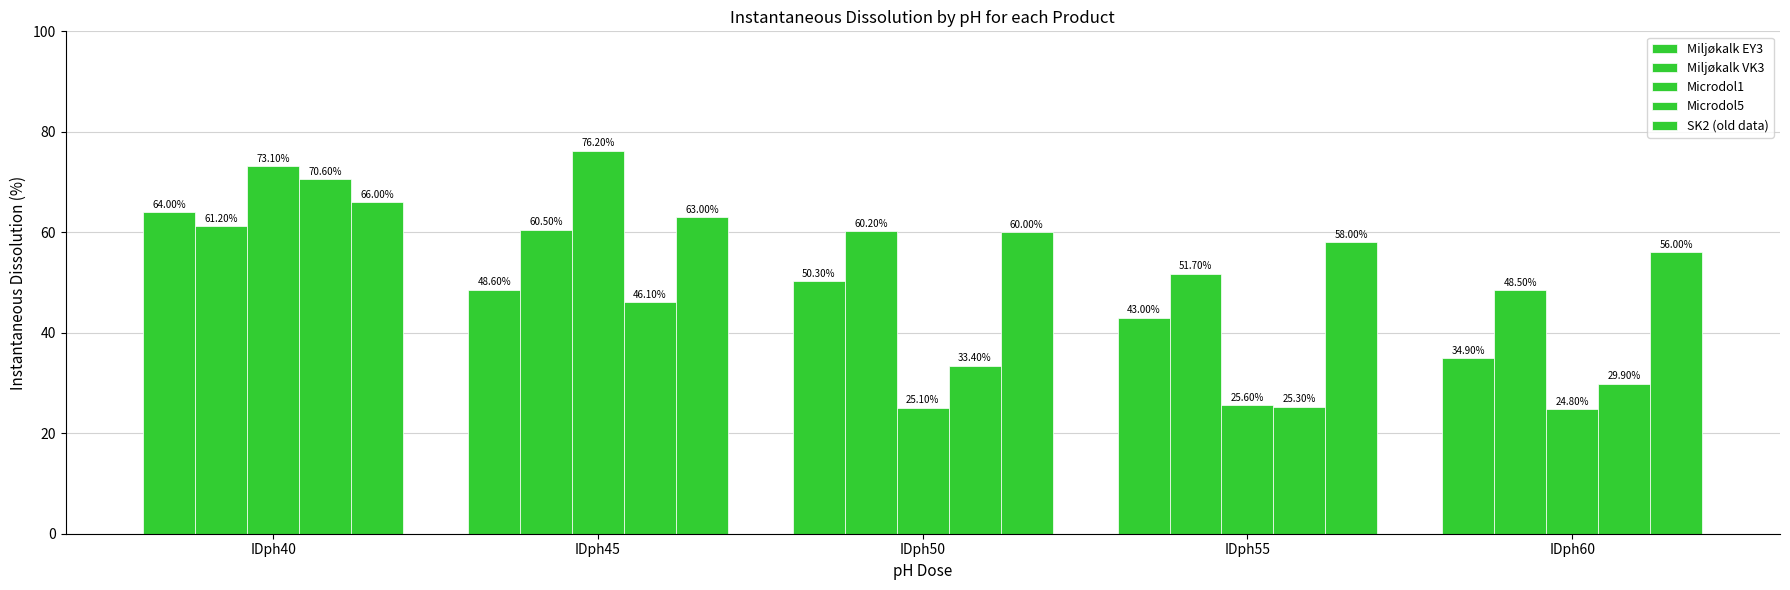

The value of SK2 (old data) at IDph55 is 58.0. True or false?

True